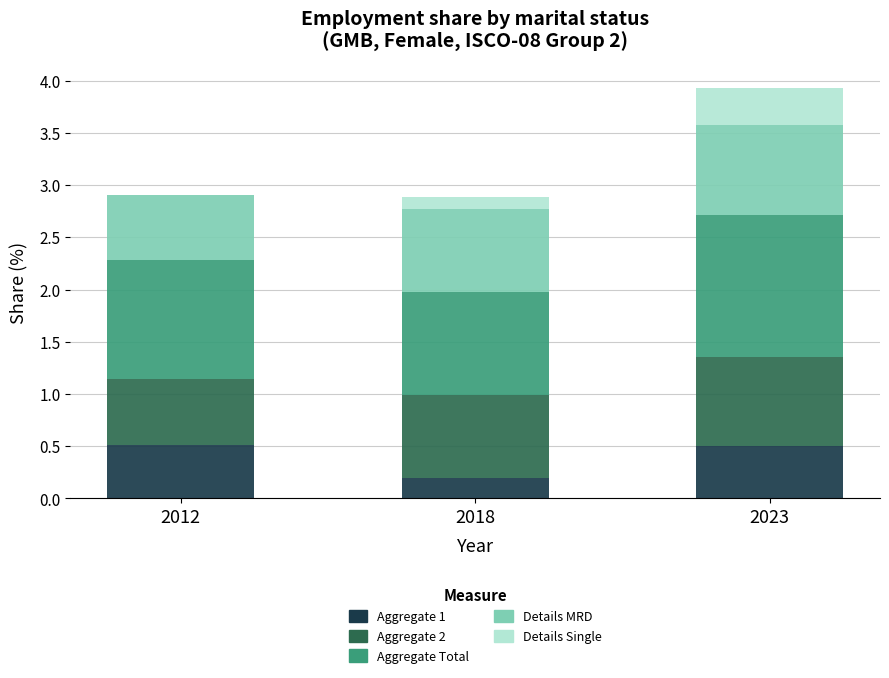

How many distinct data groups are displayed?

5